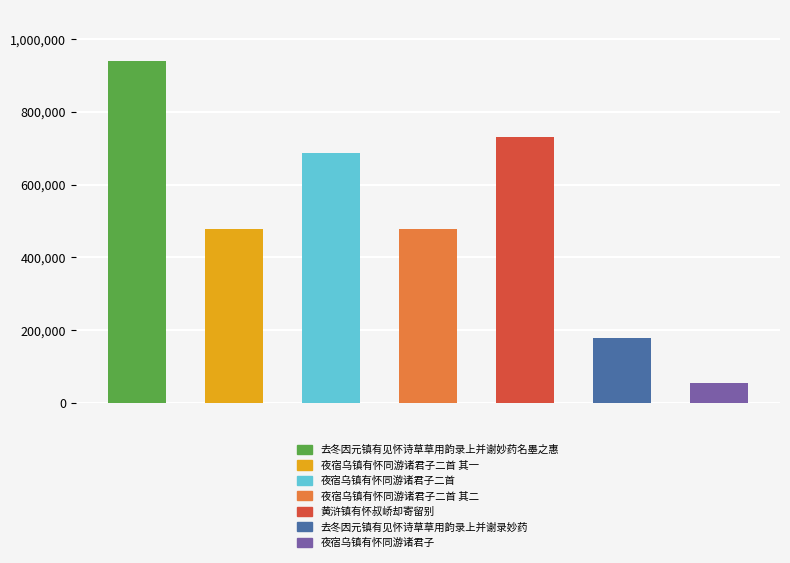

What is the difference between the maximum and second lowest values?

760830